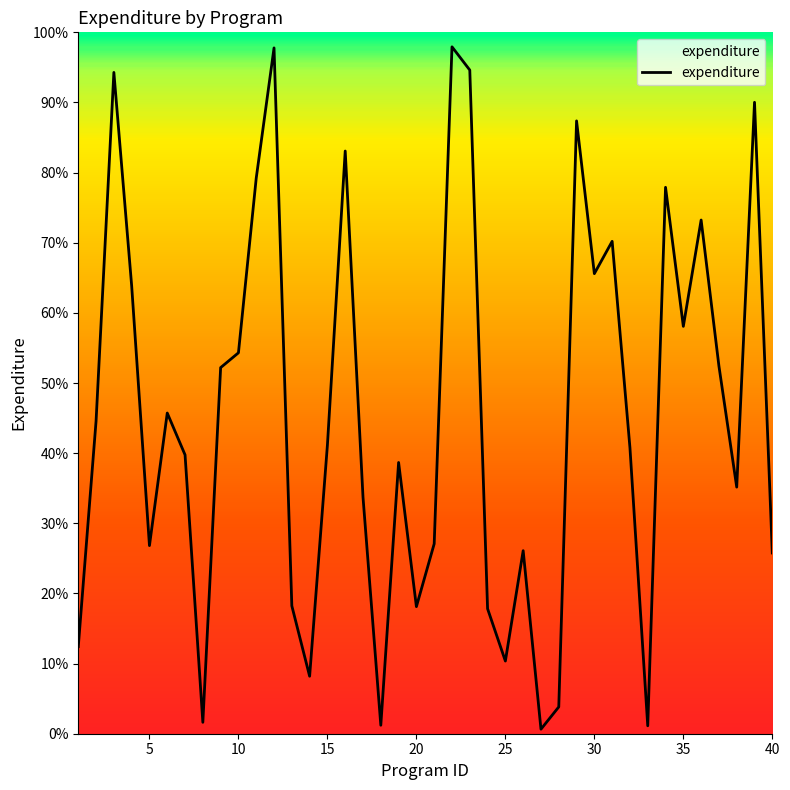

What is the maximum value shown in the chart?

97.9